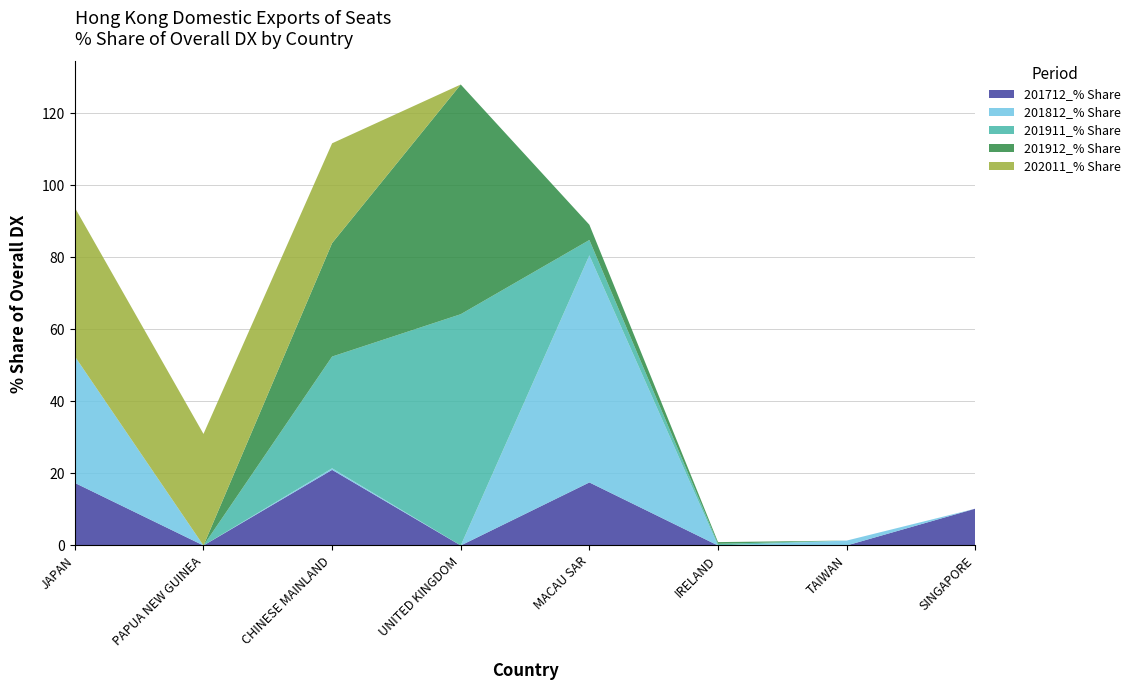

Reading right to left, list all the values displayed in this chart.

201712_% Share: 10.2	0.0	0.0	17.5	0.0	21.0	0.0	17.4
201812_% Share: 0.0	1.4	0.0	63.1	0.0	0.4	0.0	35.1
201911_% Share: 0.0	0.0	0.5	4.3	64.2	31.0	0.0	0.0
201912_% Share: 0.0	0.0	0.5	4.2	63.8	31.5	0.0	0.0
202011_% Share: 0.0	0.0	0.0	0.0	0.0	27.7	31.0	41.3